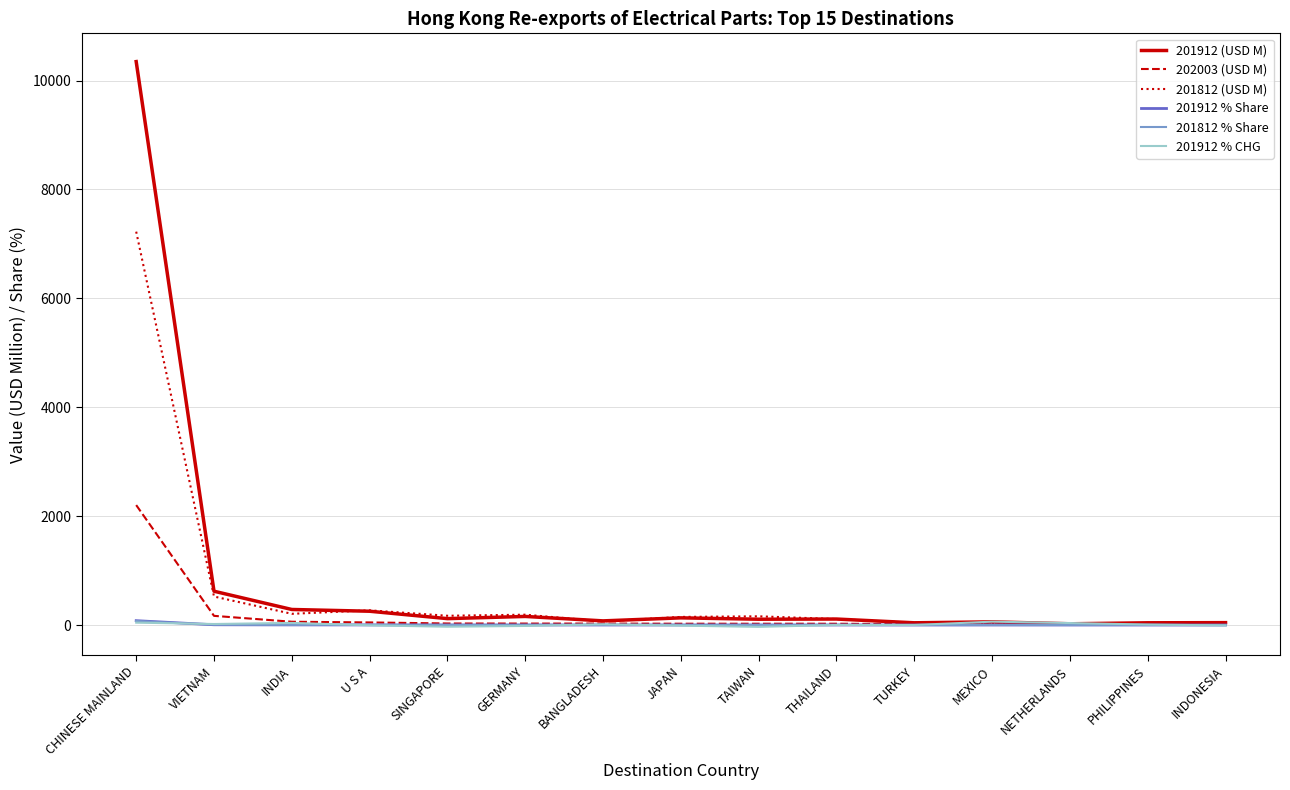

Which series has the largest total across all categories?

201912 (USD M)